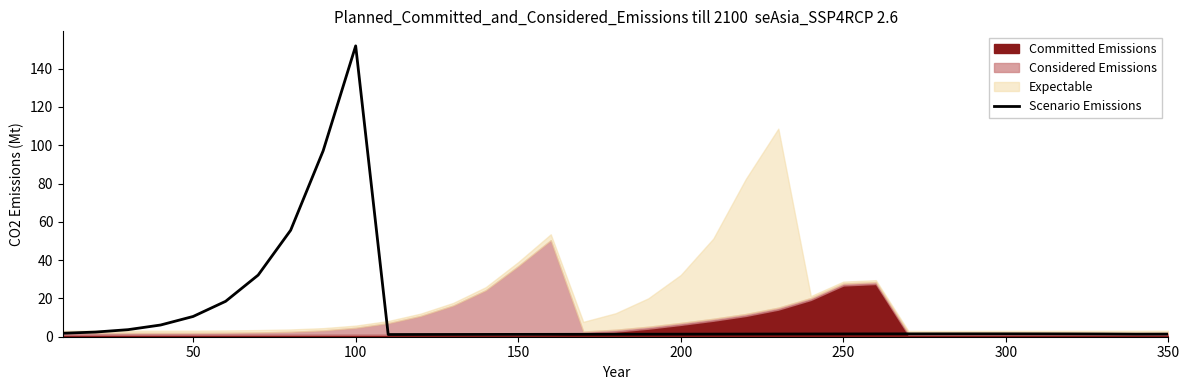

What is the maximum value shown in the chart?

151.9